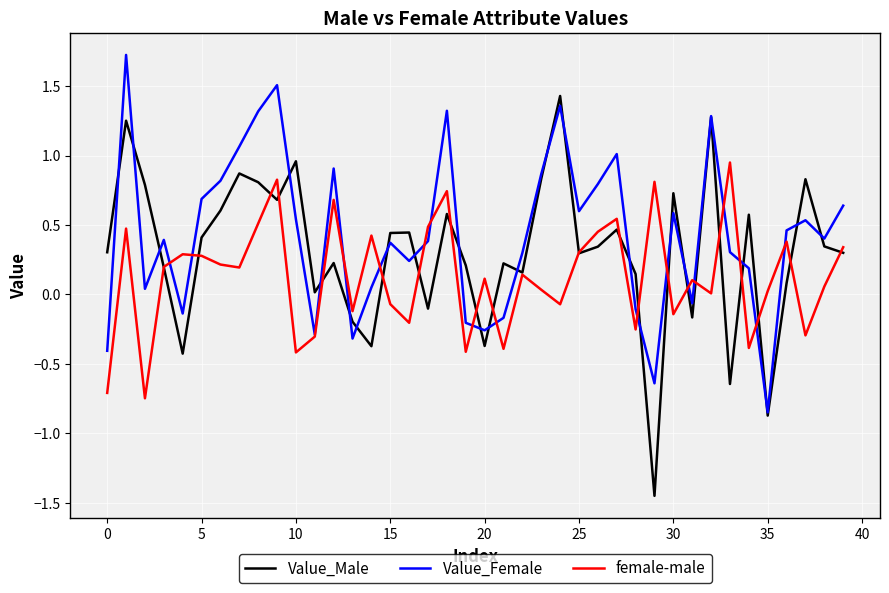

How many series are shown in this chart?

3